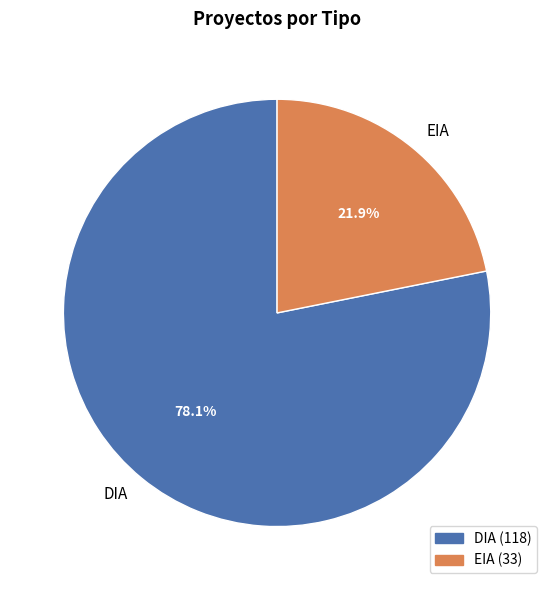

Which slice is the smallest?

EIA